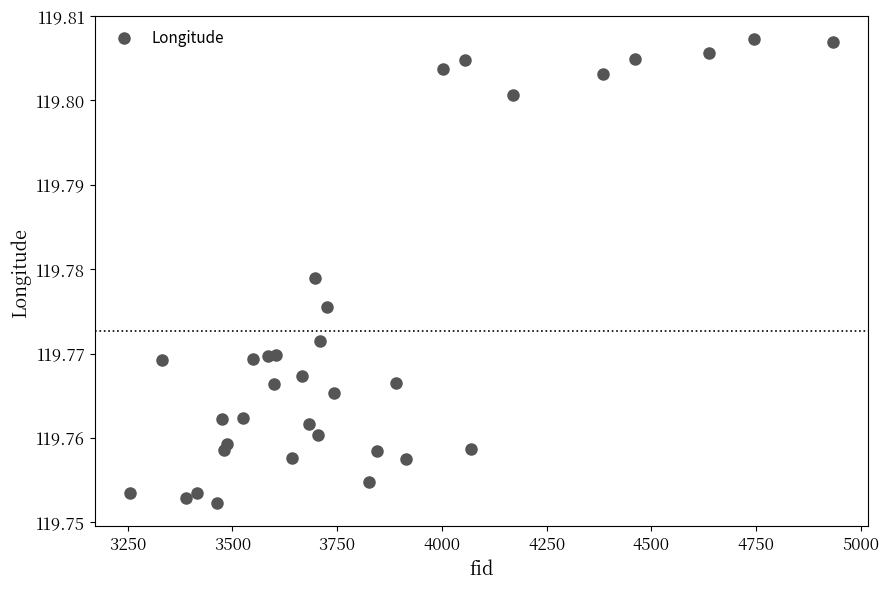

What is the range of X values (max minus min)?

1678.0